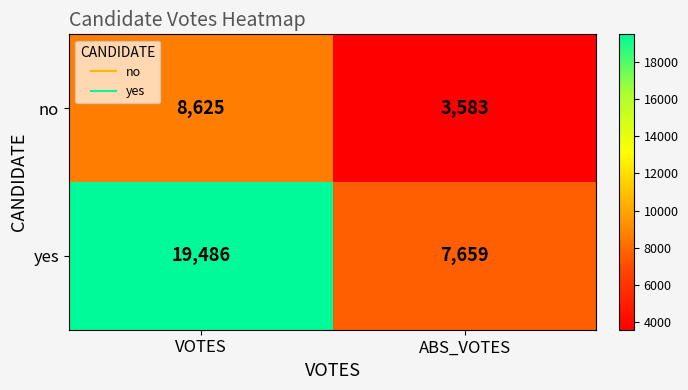

List the series in order of their peak value, highest first.

yes, no